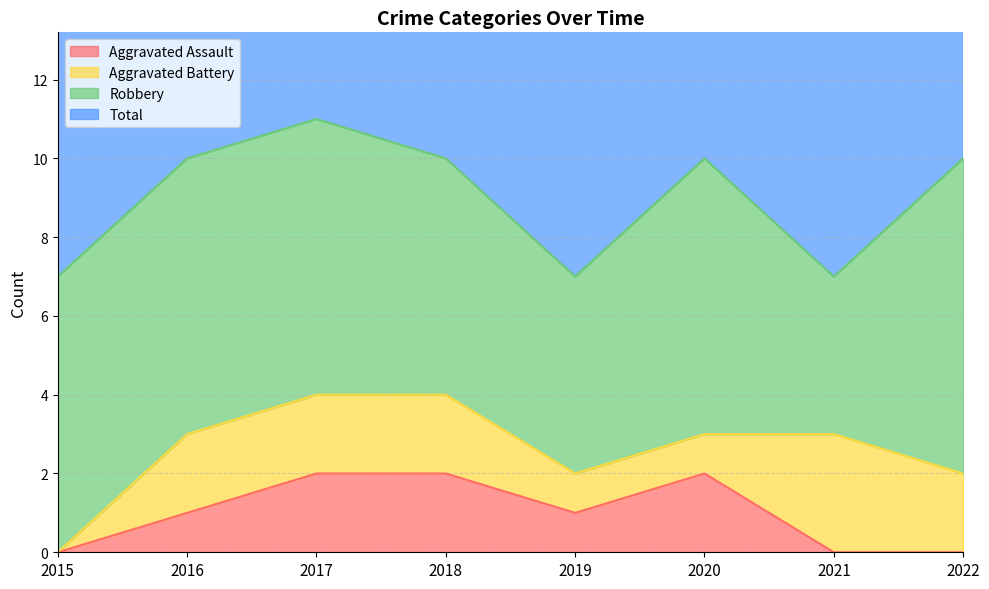

At how many categories does at least one series exceed 10?

1